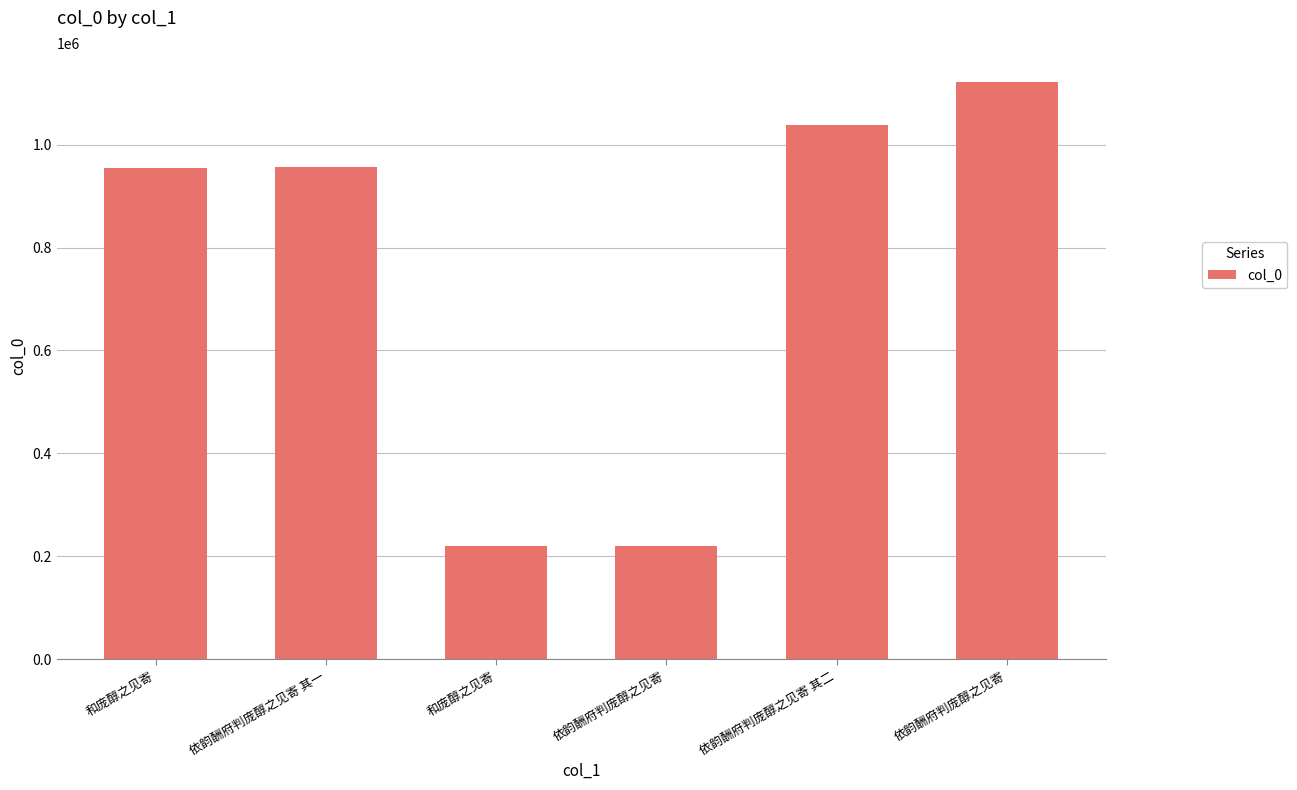

Approximately how many times larger is the value at 和庞醇之见寄 compared to 依韵酬府判庞醇之见寄 其一?

0.2